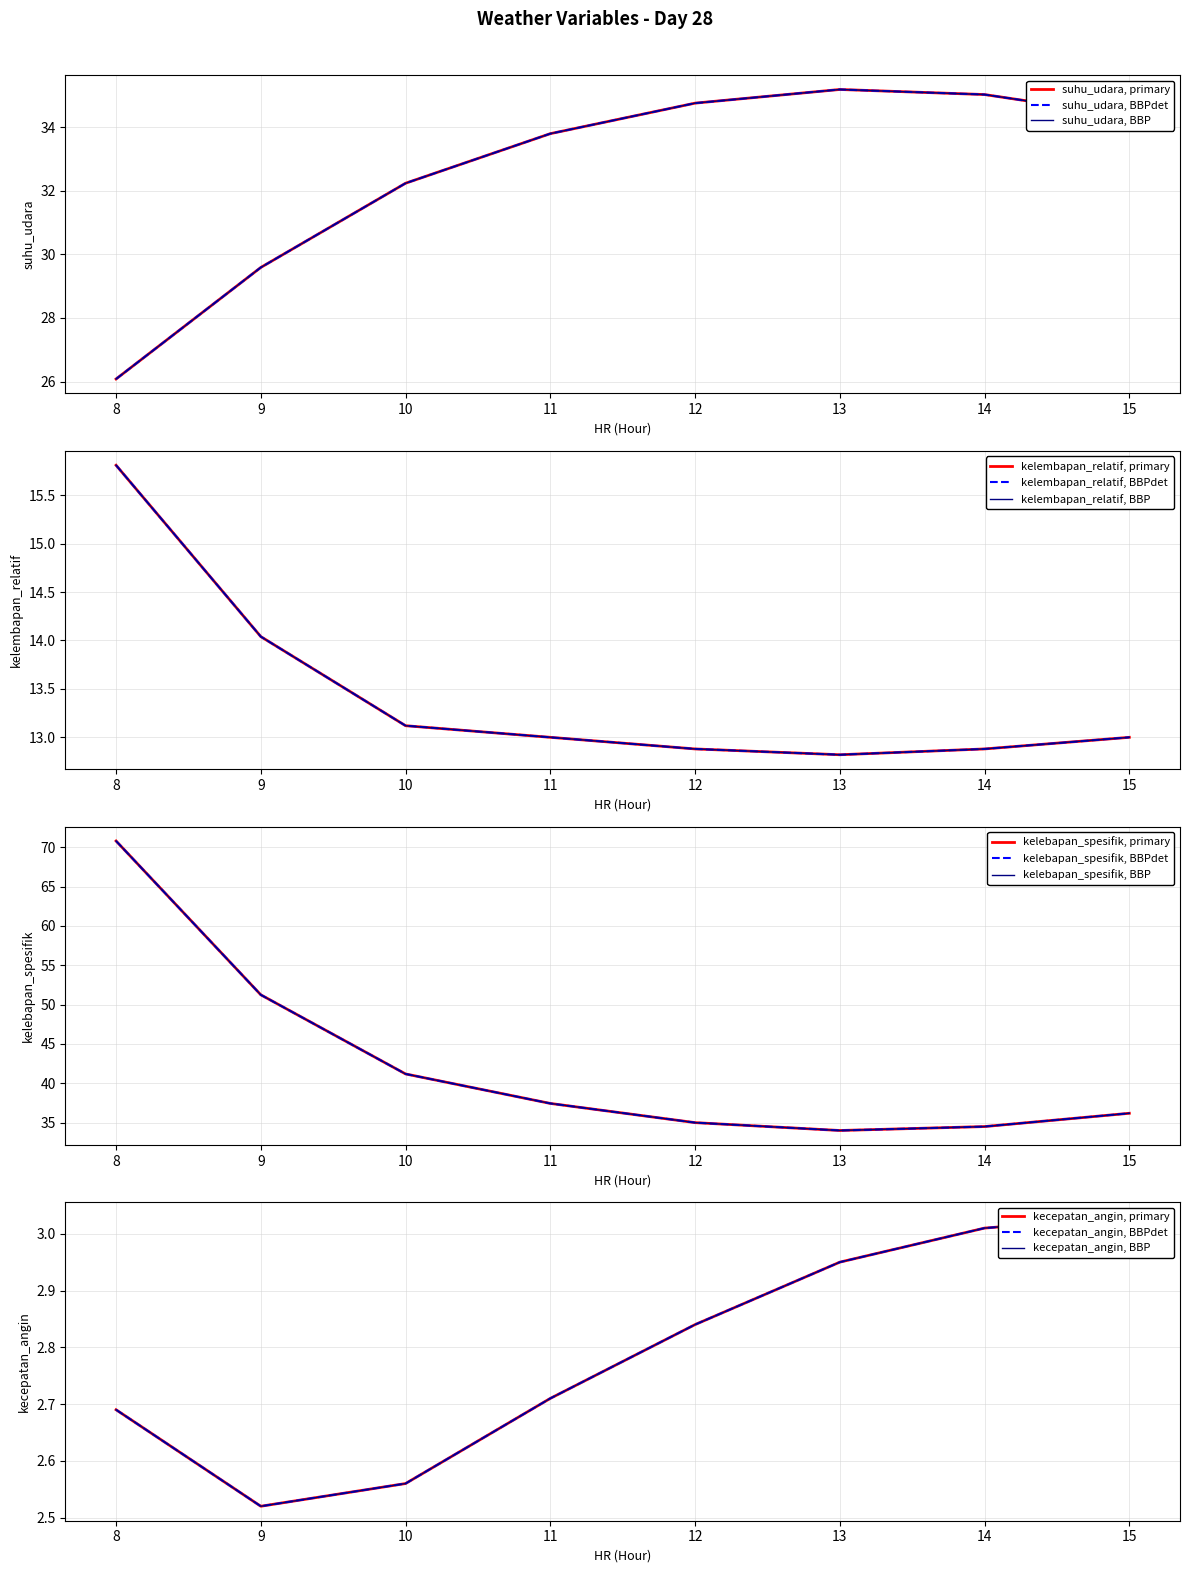

True or false: kecepatan_angin has a value of 2.7 at 11.

True